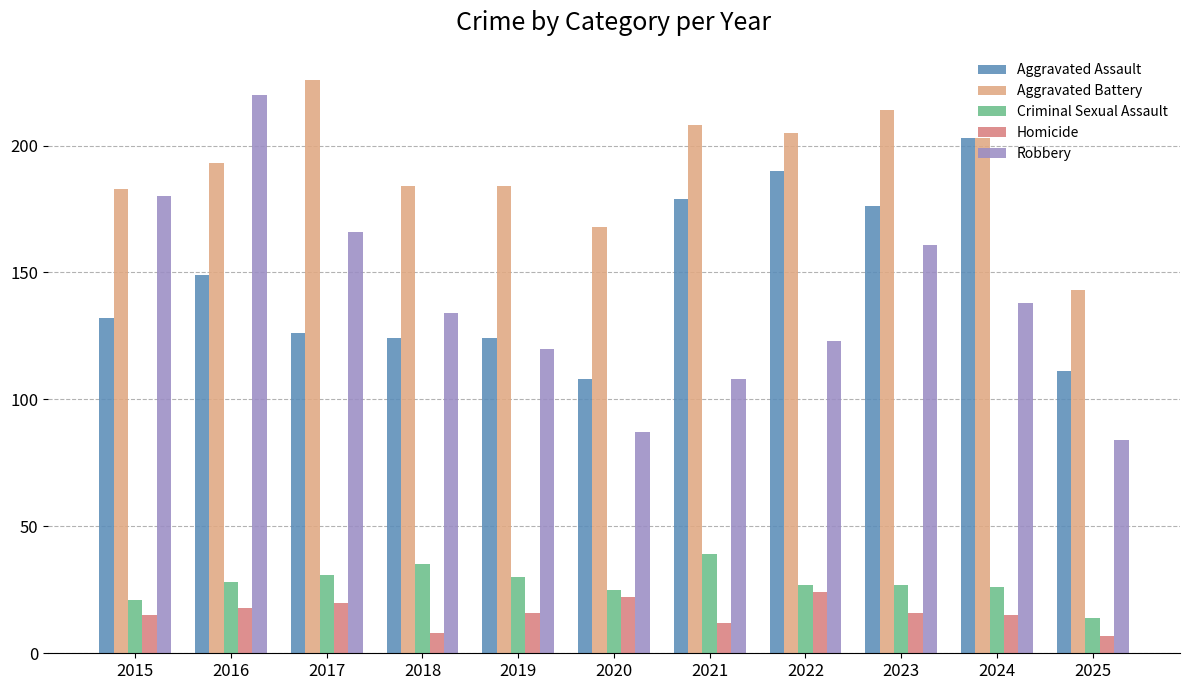

The Criminal Sexual Assault series shows 23 at 2018. True or false?

False